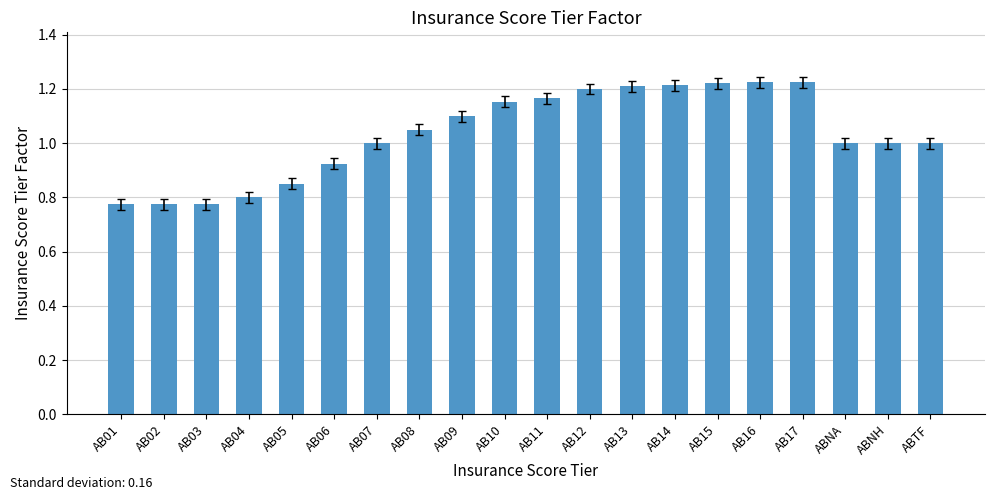

What is the label of the 17th bar from the right?

AB04